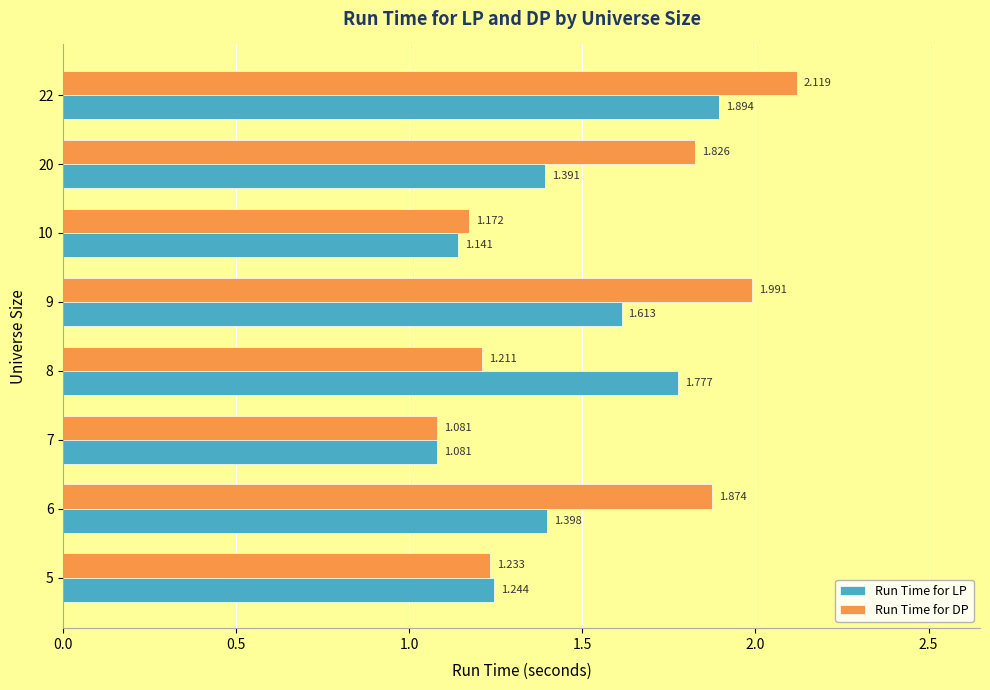

Which series has the largest total across all categories?

Run Time for DP